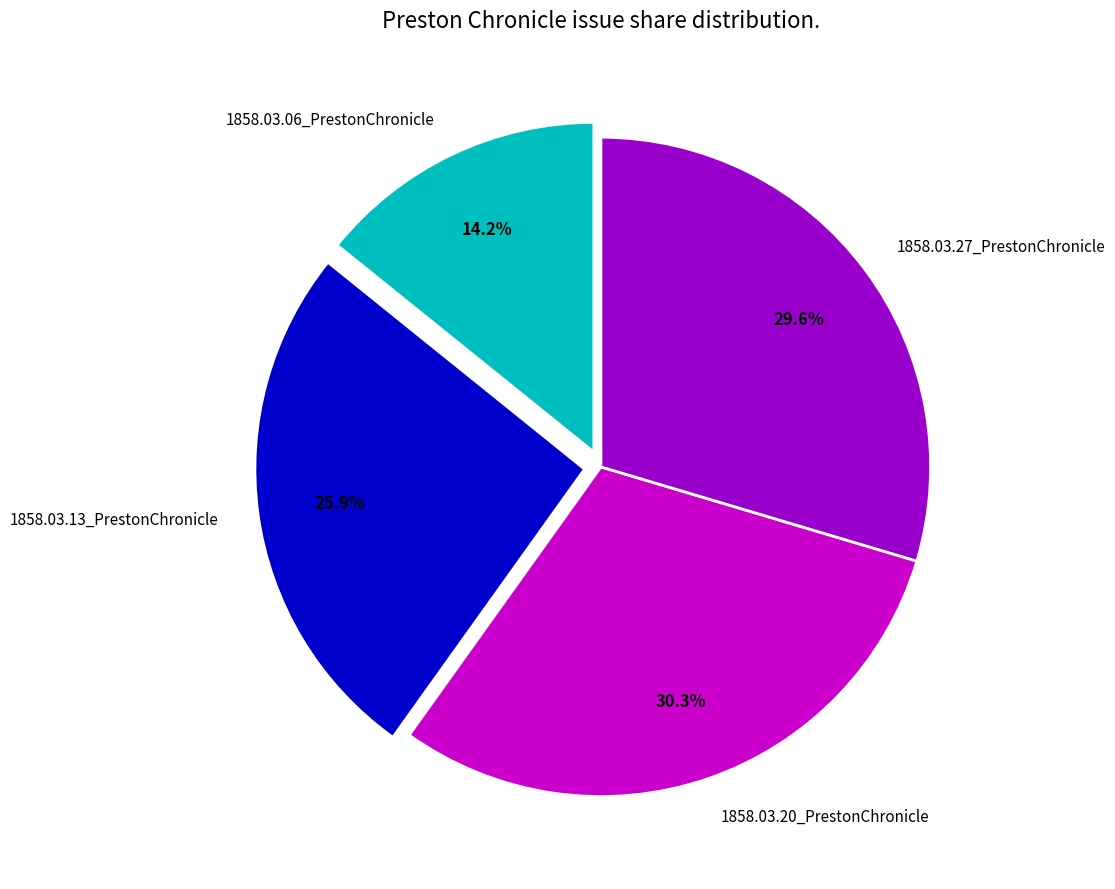

To the nearest percent, what is the difference between the 1858.03.20_PrestonChronicle and 1858.03.13_PrestonChronicle slice percentages?

4%